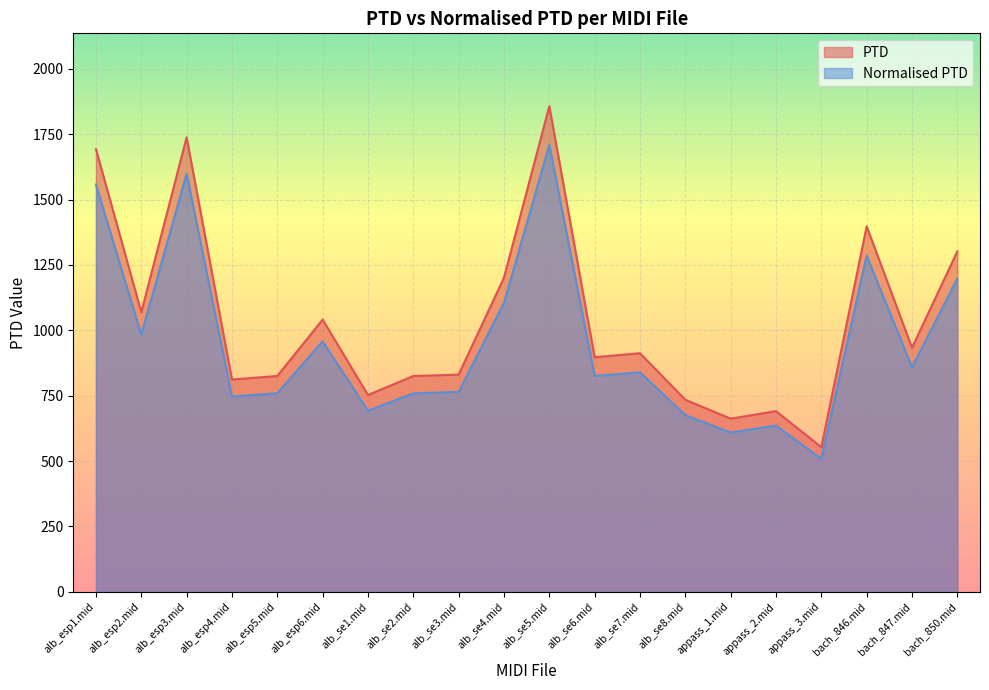

Rank the series at appass_2.mid from lowest to highest value.

Normalised PTD, PTD